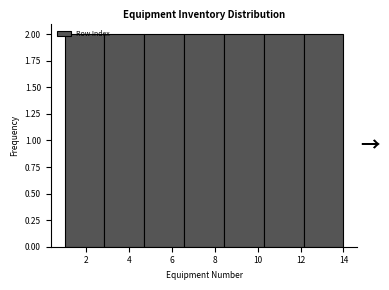

How tall is the bar that spans 10.2 to 12.2 on the x-axis? Neither the bar edges nor the heights are printed on the chart, so give them approximately, as read against the axes.

2